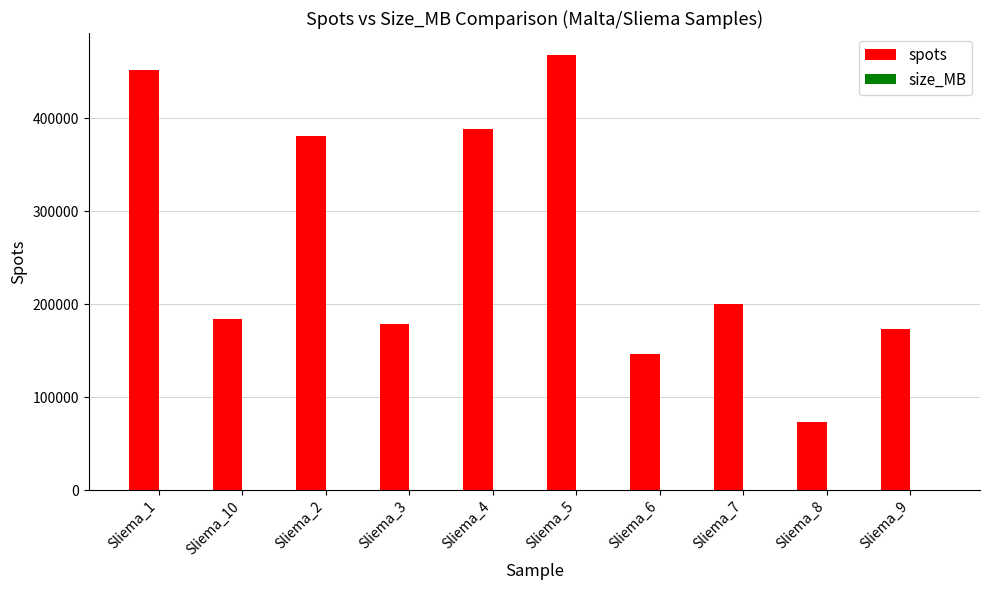

How many groups of bars are there?

10